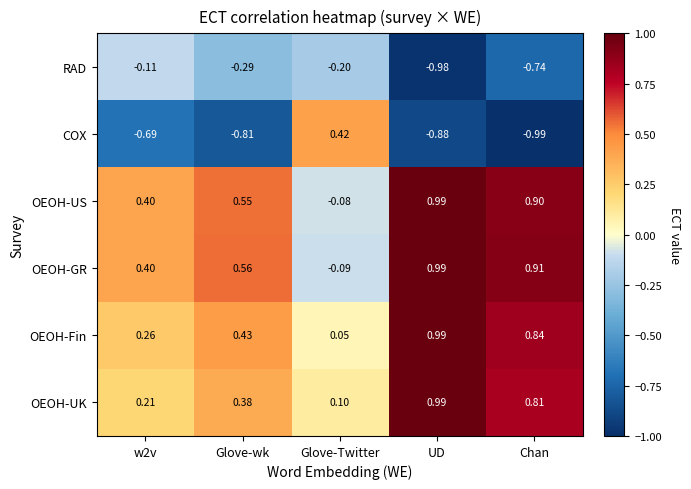

How many data points does each series have?

5